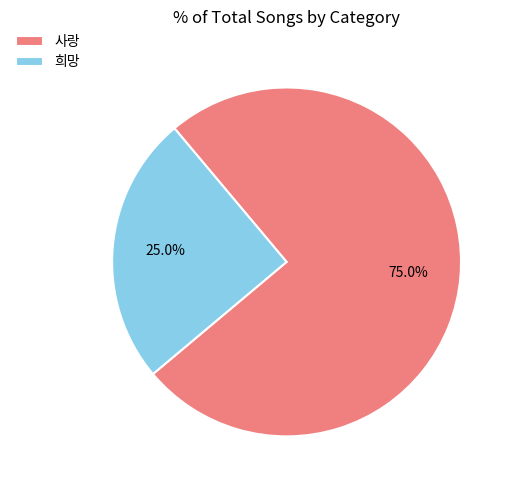

How many slices are in this pie chart?

2